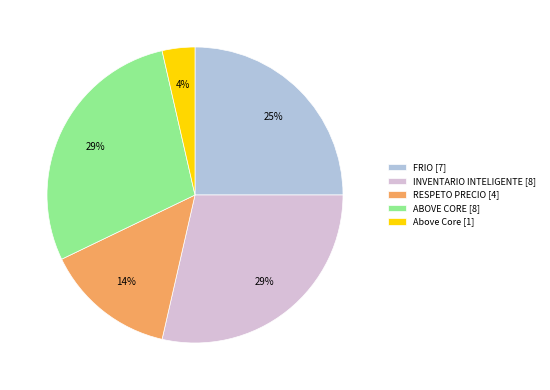

To the nearest percent, what is the average slice percentage?

20%